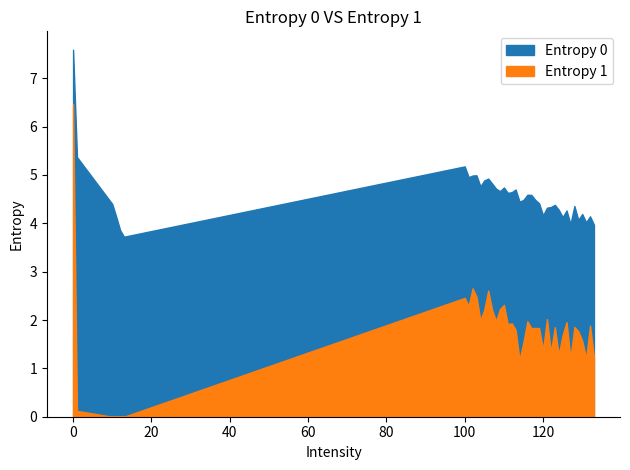

What is the sum of the Entropy 0 values at 104 and 130?

9.0